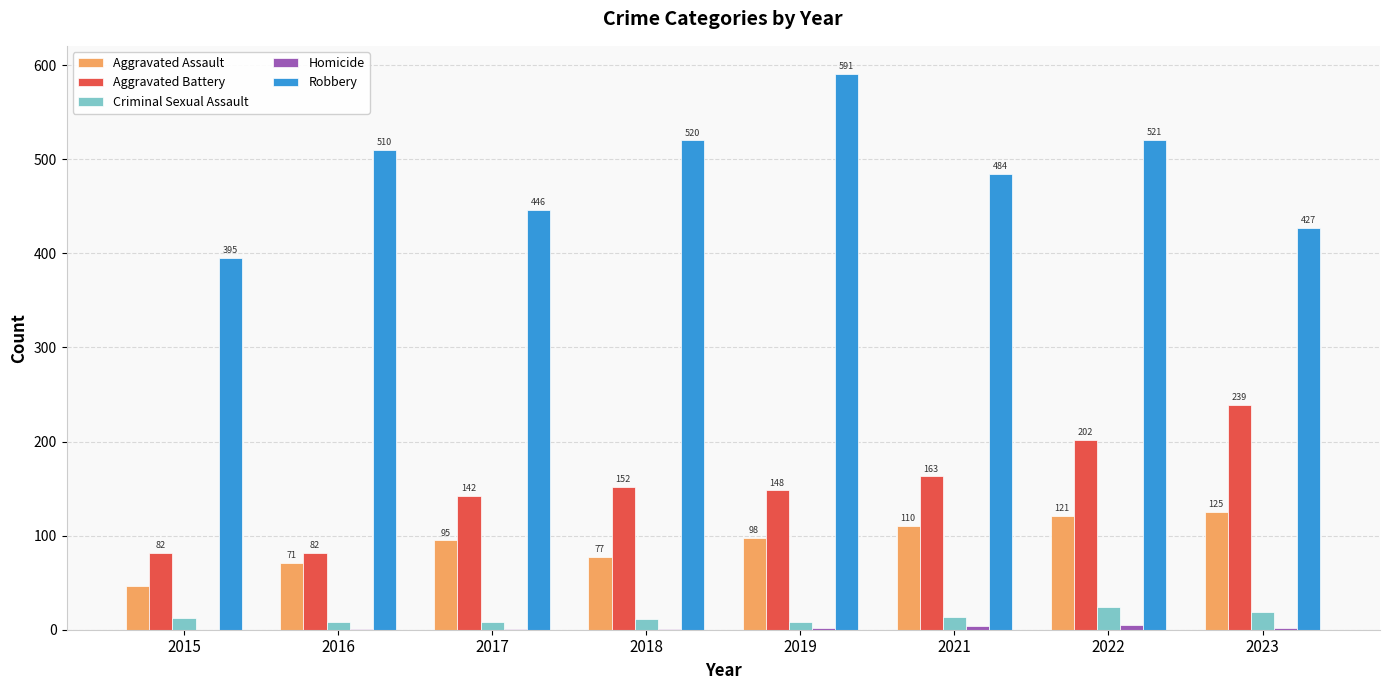

What is the sum of all Aggravated Assault values?

743